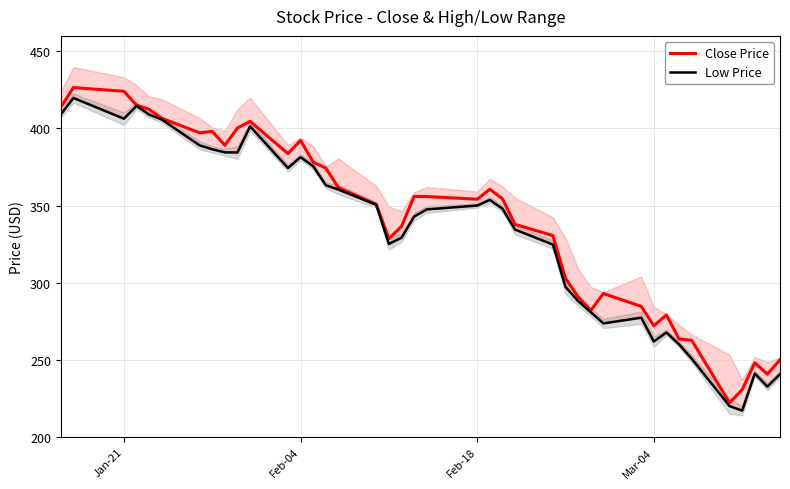

The value of Close Price at Feb-18 is 165.1. True or false?

False